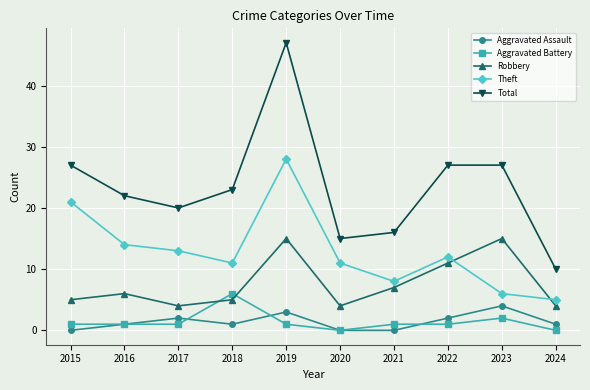

True or false: Theft and Total cross at least once.

False